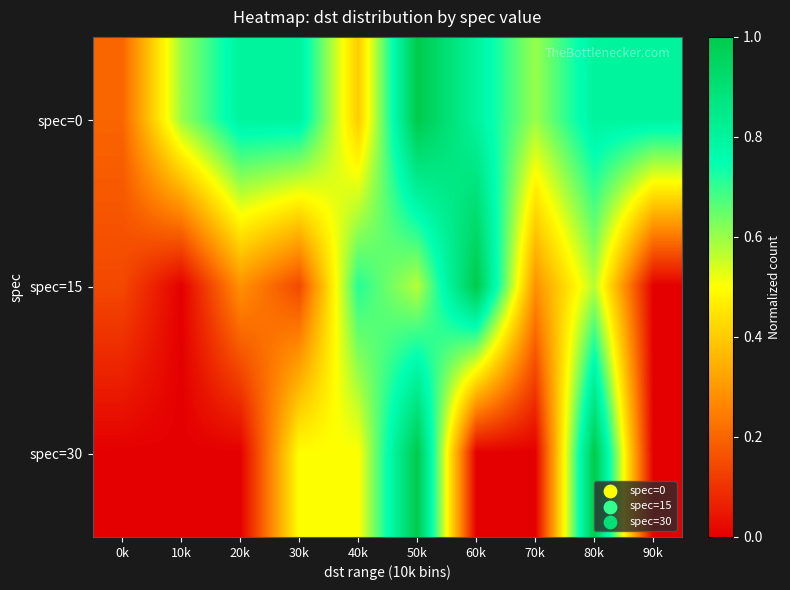

Count the number of data series in this chart.

3